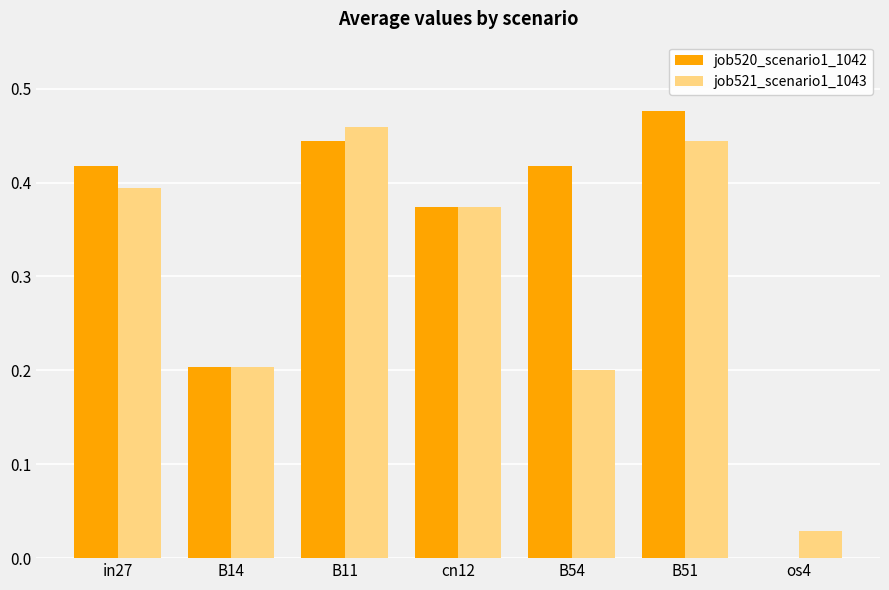

Count the number of categories in the chart.

7